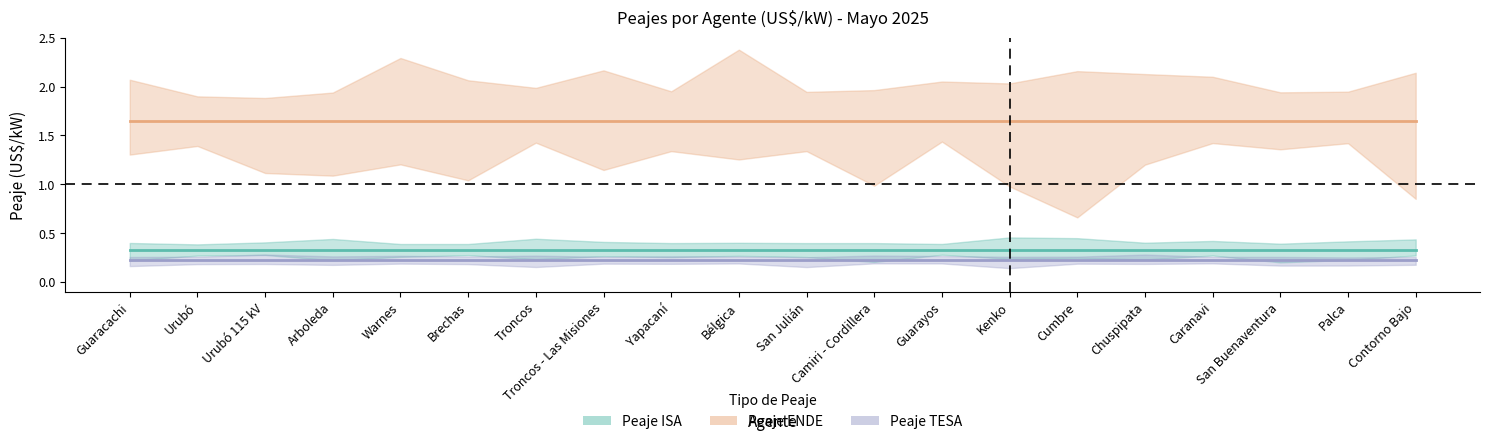

Reading right to left, what are all the values shown in this chart?

Peaje ISA: Contorno Bajo=0.3	Palca=0.3	San Buenaventura=0.3	Caranavi=0.3	Chuspipata=0.3	Cumbre=0.3	Kenko=0.3	Guarayos=0.3	Camiri - Cordillera=0.3	San Julián=0.3	Bélgica=0.3	Yapacaní=0.3	Troncos - Las Misiones=0.3	Troncos=0.3	Brechas=0.3	Warnes=0.3	Arboleda=0.3	Urubó 115 kV=0.3	Urubó=0.3	Guaracachi=0.3
Peaje ENDE: Contorno Bajo=1.6	Palca=1.6	San Buenaventura=1.6	Caranavi=1.6	Chuspipata=1.6	Cumbre=1.6	Kenko=1.6	Guarayos=1.6	Camiri - Cordillera=1.6	San Julián=1.6	Bélgica=1.6	Yapacaní=1.6	Troncos - Las Misiones=1.6	Troncos=1.6	Brechas=1.6	Warnes=1.6	Arboleda=1.6	Urubó 115 kV=1.6	Urubó=1.6	Guaracachi=1.6
Peaje TESA: Contorno Bajo=0.2	Palca=0.2	San Buenaventura=0.2	Caranavi=0.2	Chuspipata=0.2	Cumbre=0.2	Kenko=0.2	Guarayos=0.2	Camiri - Cordillera=0.2	San Julián=0.2	Bélgica=0.2	Yapacaní=0.2	Troncos - Las Misiones=0.2	Troncos=0.2	Brechas=0.2	Warnes=0.2	Arboleda=0.2	Urubó 115 kV=0.2	Urubó=0.2	Guaracachi=0.2